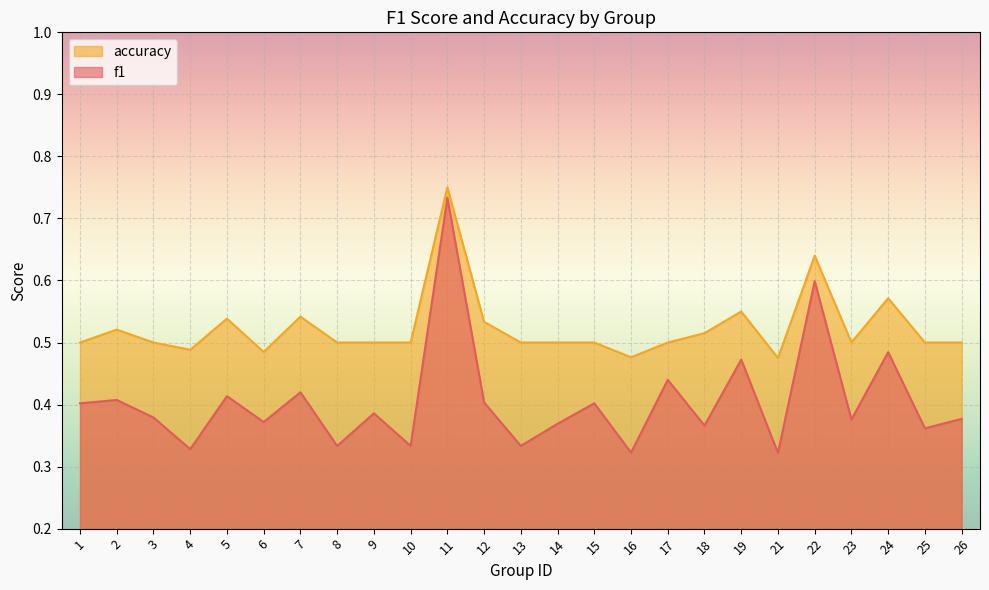

What is the minimum value shown in the chart?

0.3